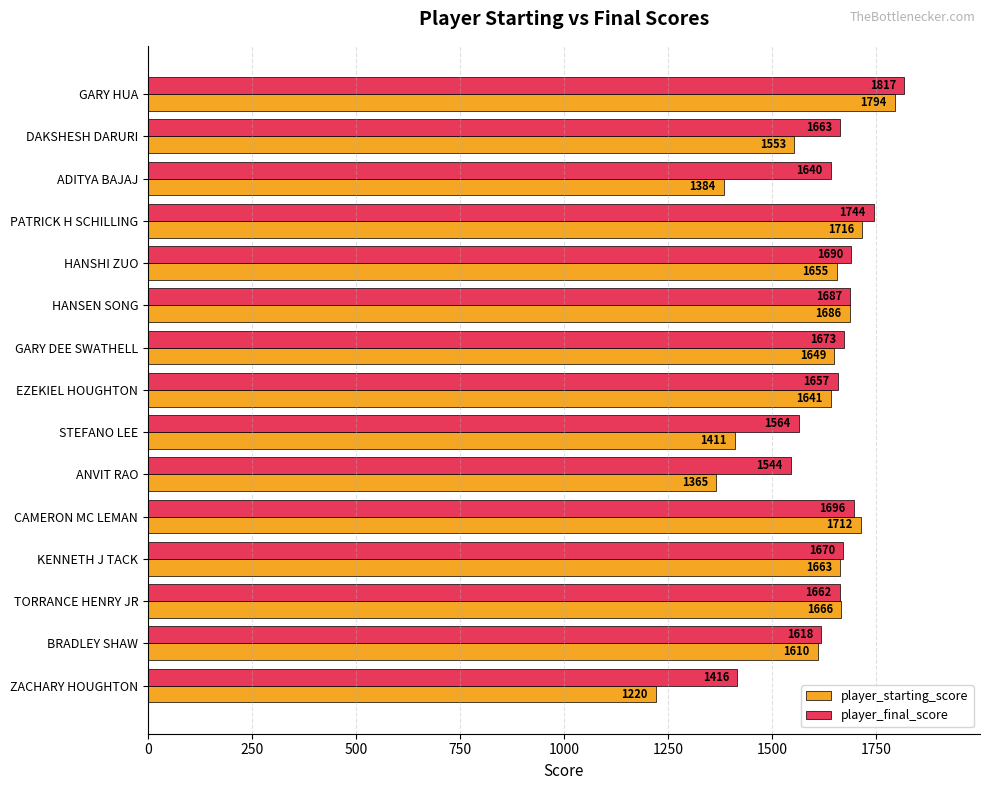

Rank the categories by player_starting_score value from lowest to highest.

ZACHARY HOUGHTON, ANVIT RAO, ADITYA BAJAJ, STEFANO LEE, DAKSHESH DARURI, BRADLEY SHAW, EZEKIEL HOUGHTON, GARY DEE SWATHELL, HANSHI ZUO, KENNETH J TACK, TORRANCE HENRY JR, HANSEN SONG, CAMERON MC LEMAN, PATRICK H SCHILLING, GARY HUA